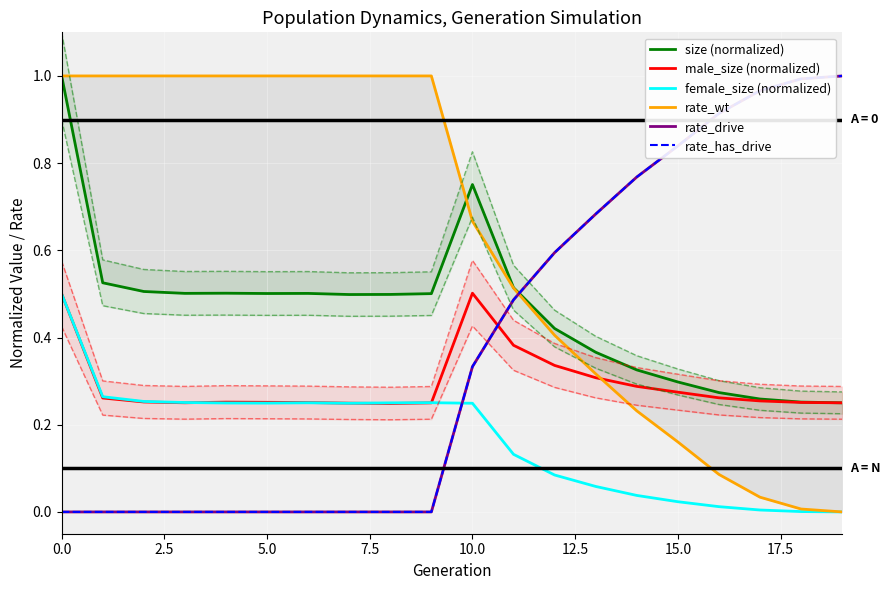

Between 5.0 and 15, which series saw the biggest shift?

rate_wt